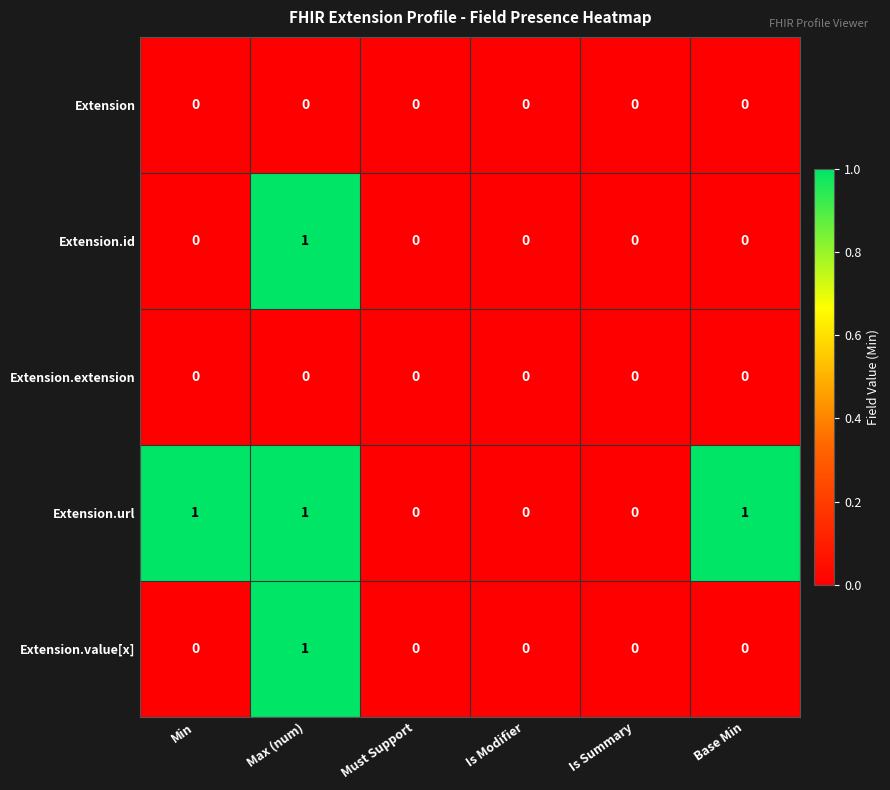

True or false: Extension.id has a value of 1 at Max (num).

True